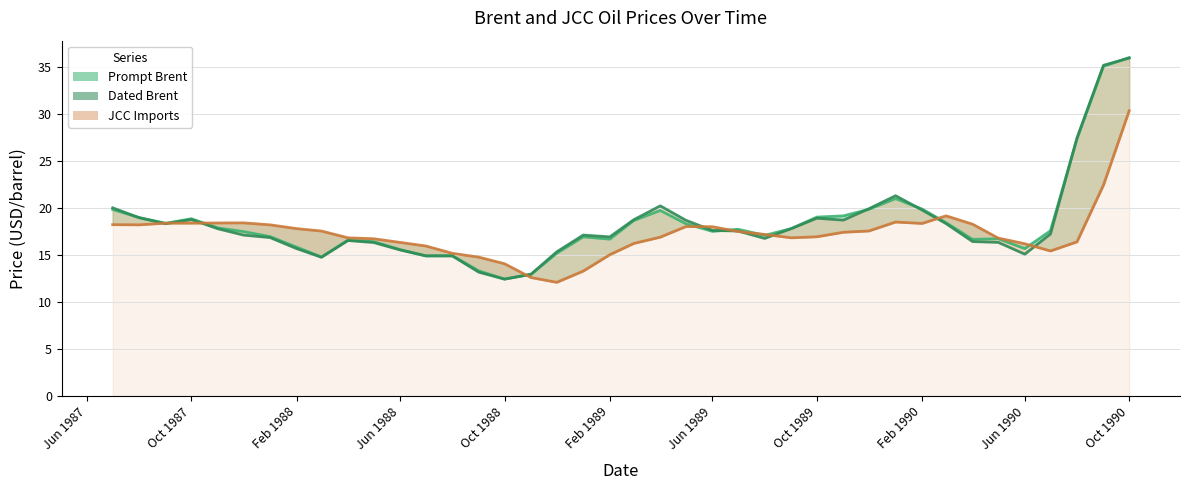

What is the label of the 30th point from the right?

1988-05